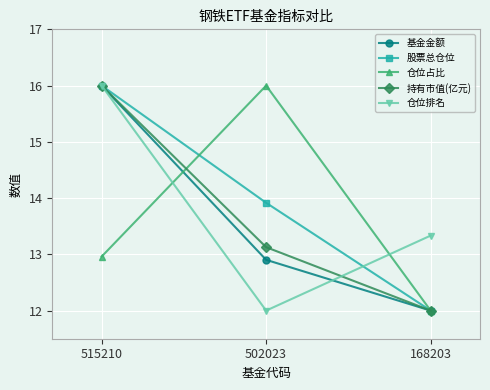

The value of 基金金额 at 502023 is 6.5. True or false?

False